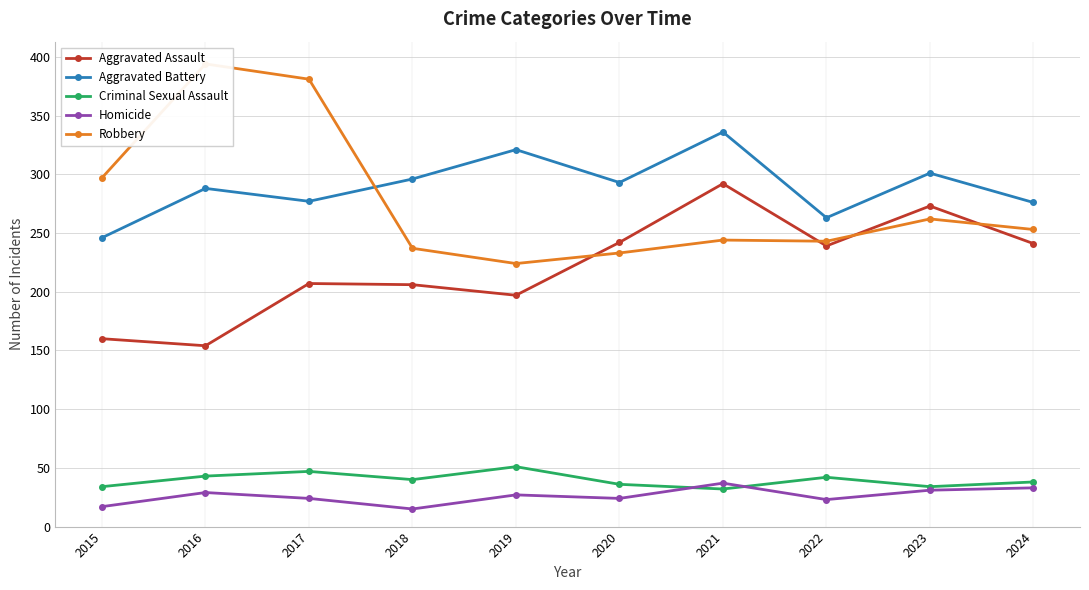

Where does the Homicide series first go above 27?

2016